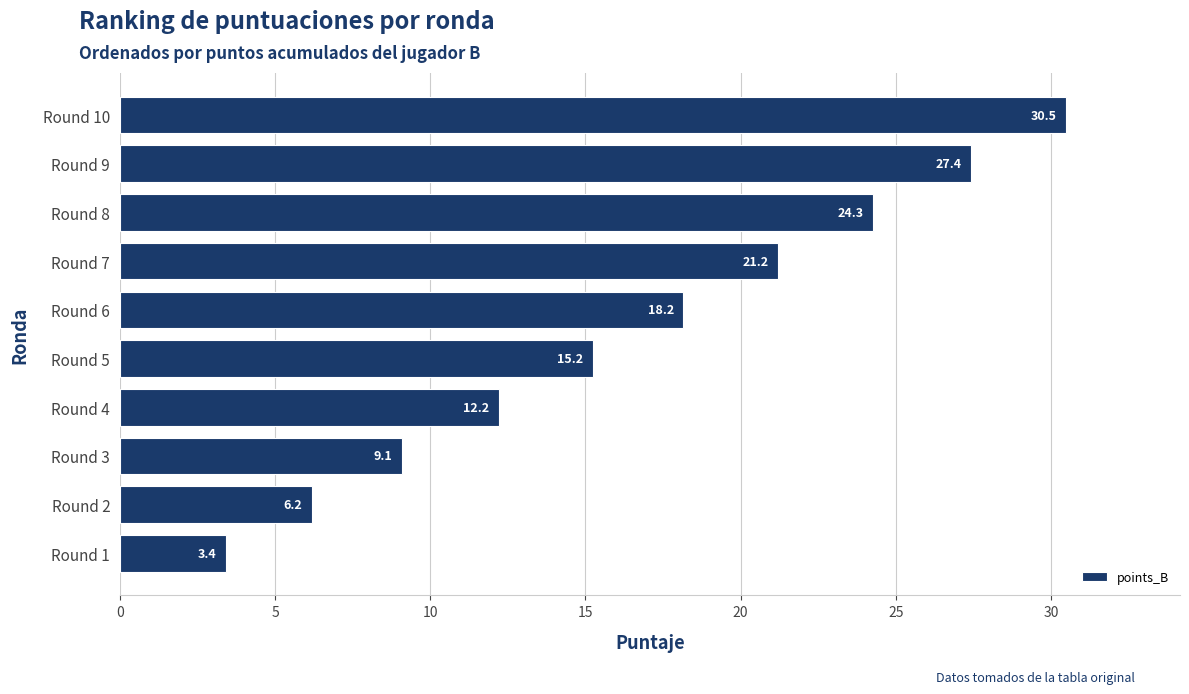

Are the bars horizontal?

Yes